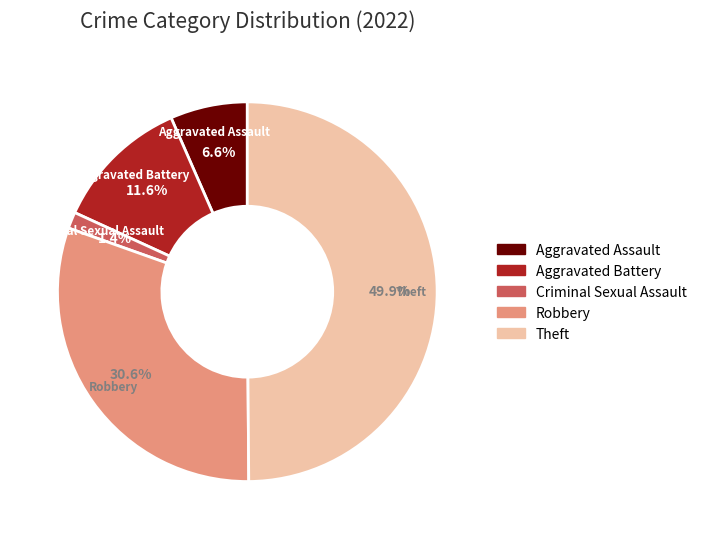

Count the number of slices in the pie.

5